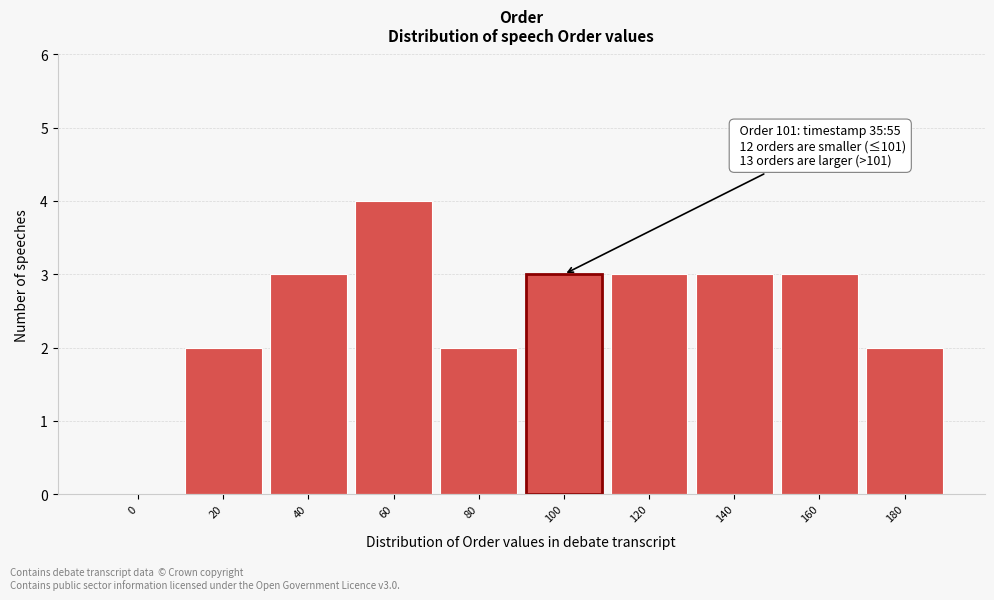

Reading right to left, what are all the values shown in this chart?

180=2	160=3	140=3	120=3	100=3	80=2	60=4	40=3	20=2	0=0